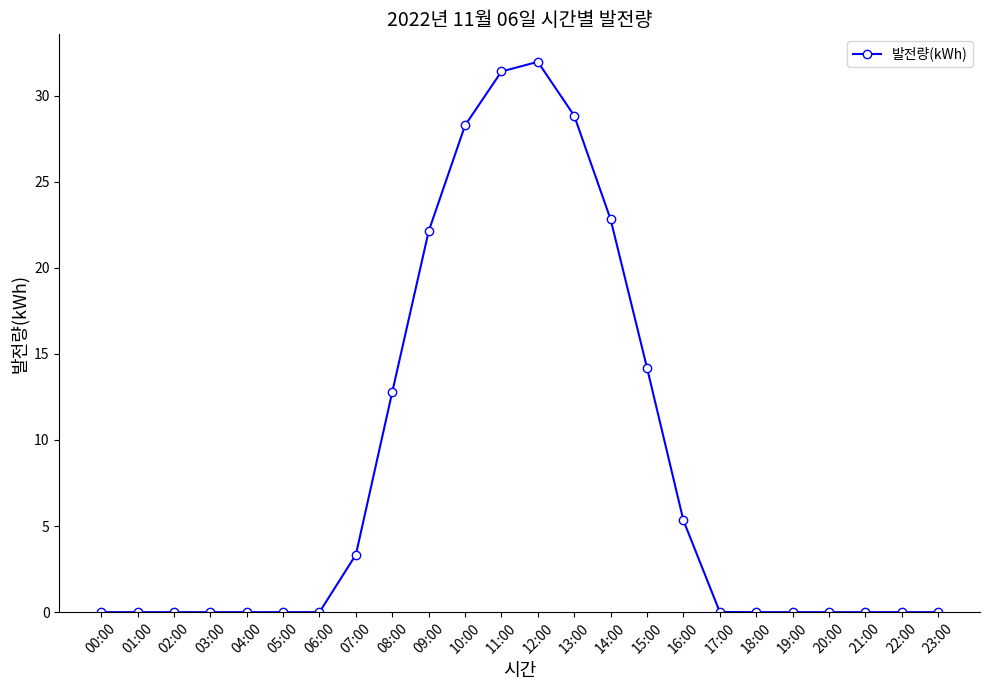

How many series are shown in this chart?

1